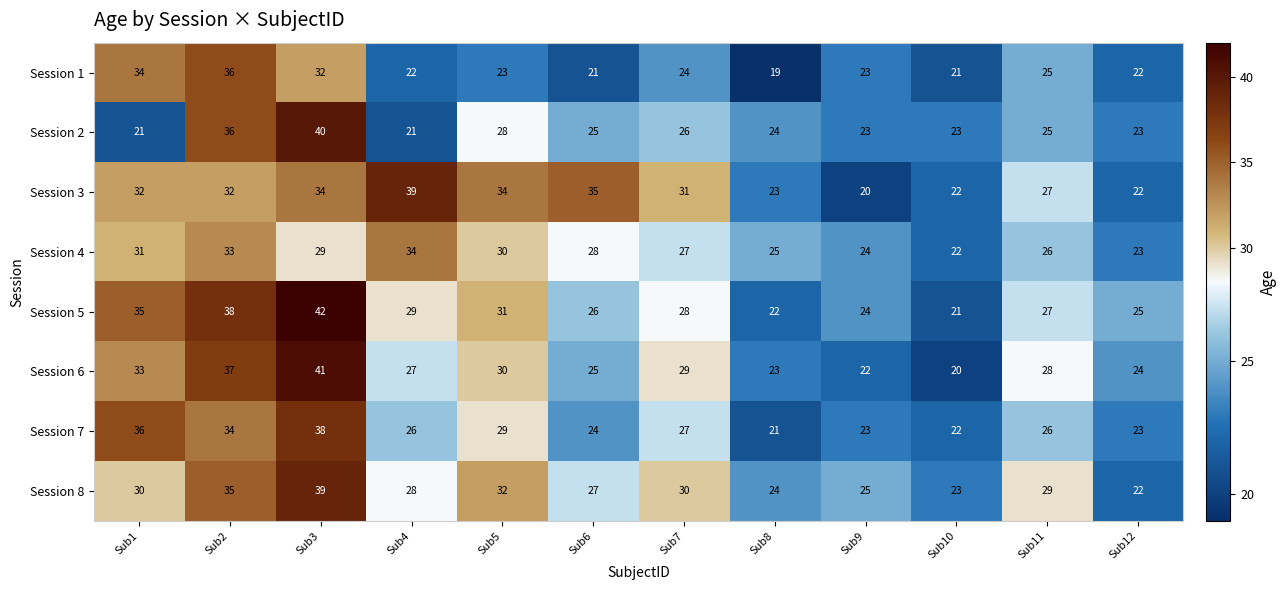

Which category has the lowest value across all series?

Sub8